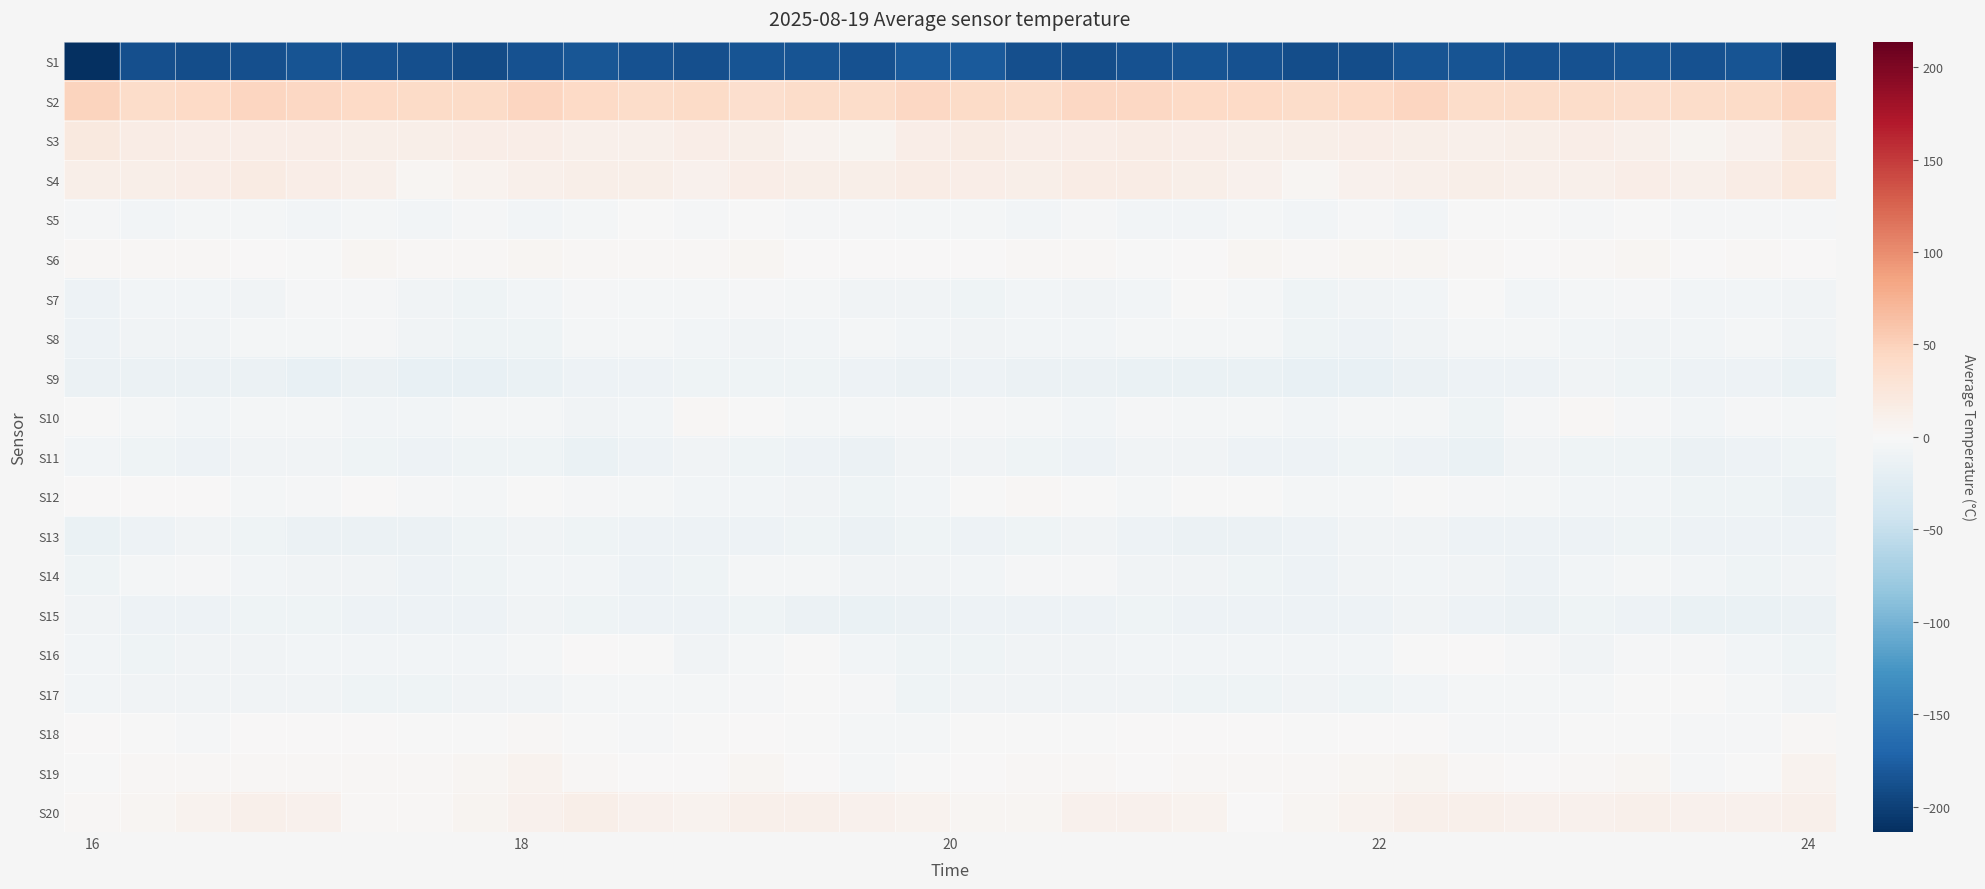

What is the minimum value shown in the chart?

-213.8